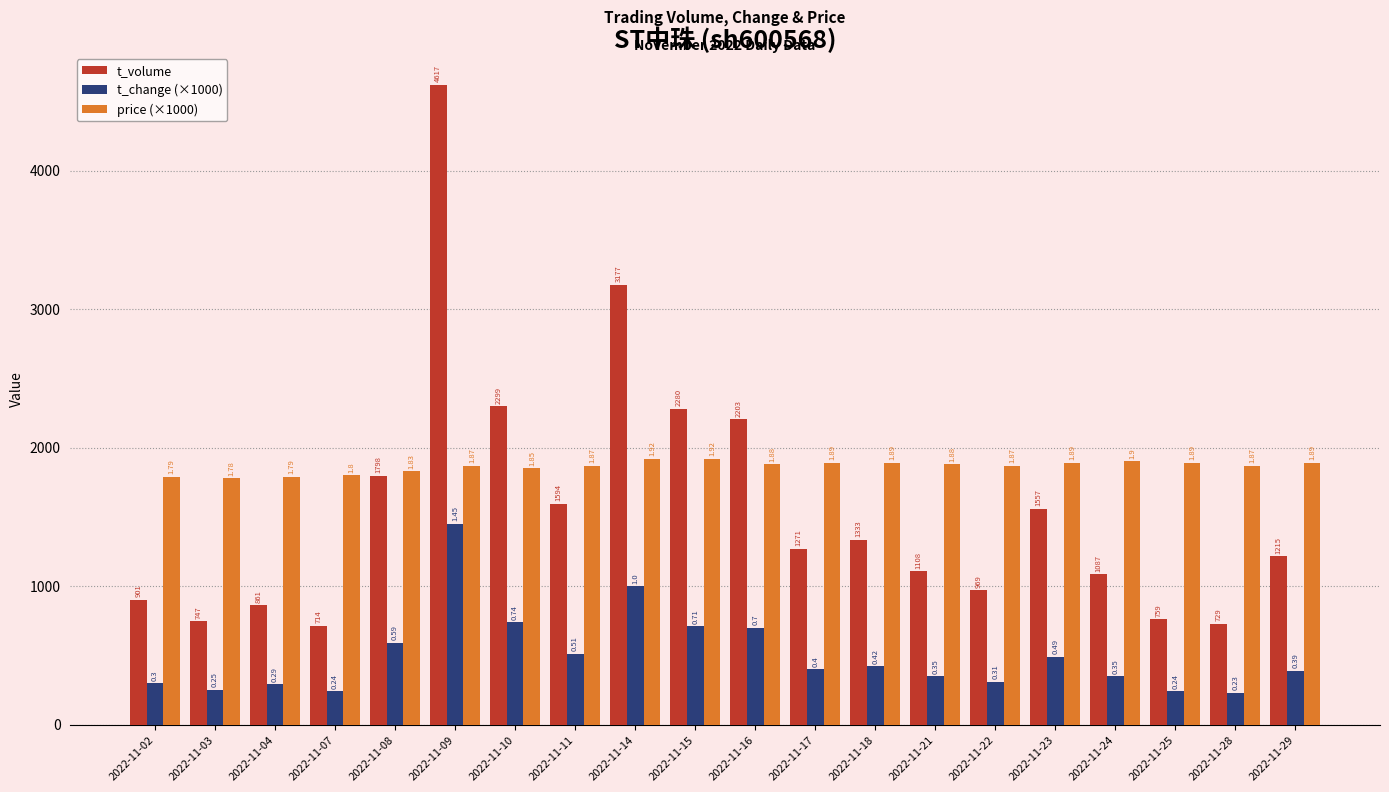

Are the bars grouped side by side (vs. stacked)?

Yes